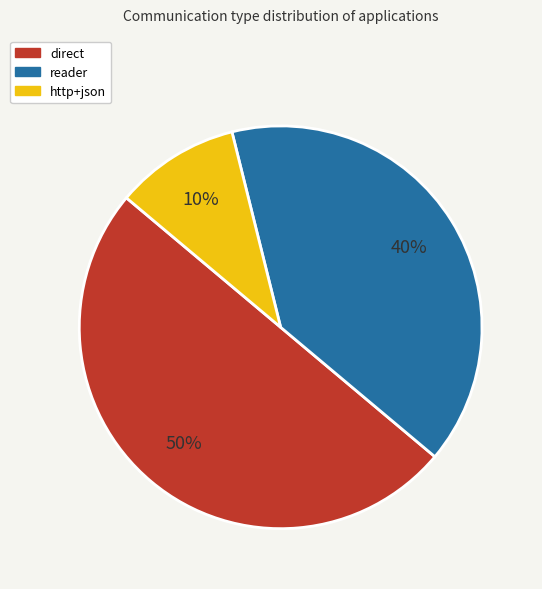

To the nearest percent, what is the difference between the largest and smallest slice percentages?

40%